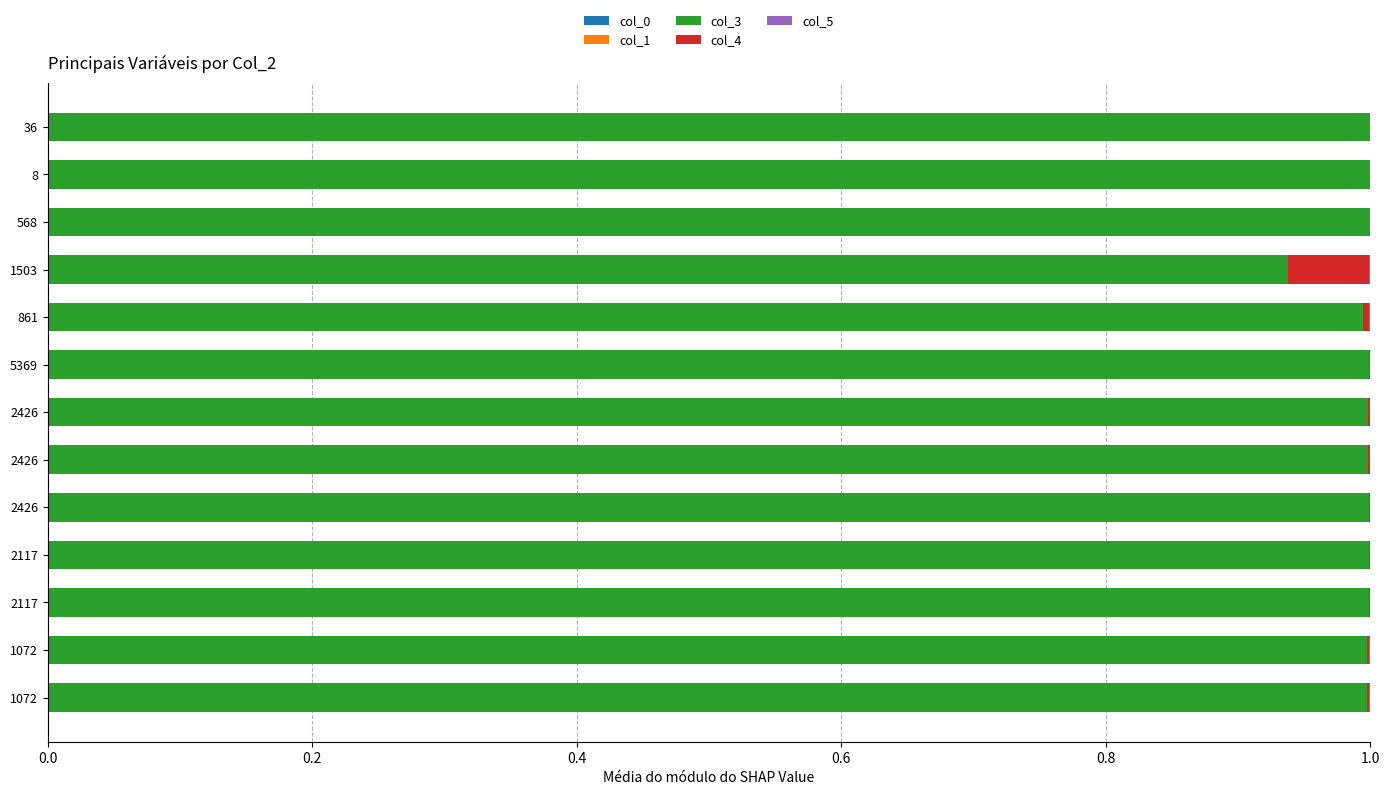

Count the number of data series in this chart.

5